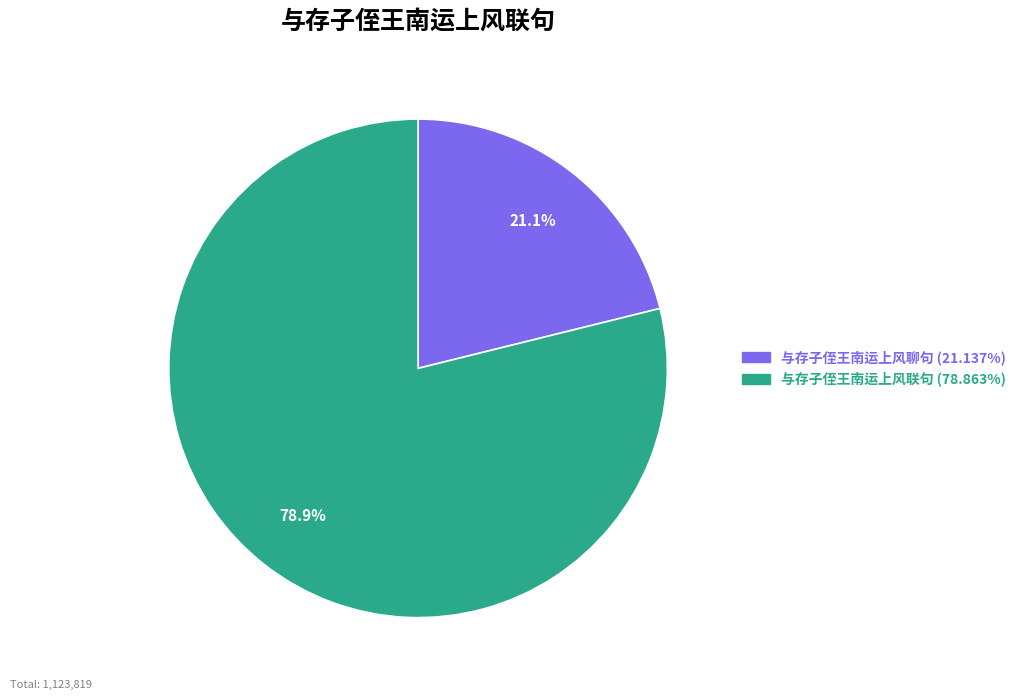

What is the ratio of the value at 与存子侄王南运上风聊句 to the value at 与存子侄王南运上风联句?

0.3